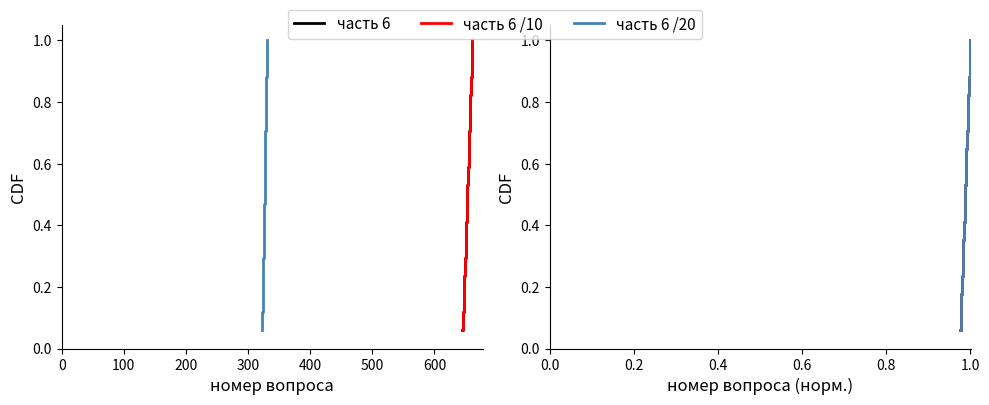

How many distinct data groups are displayed?

3